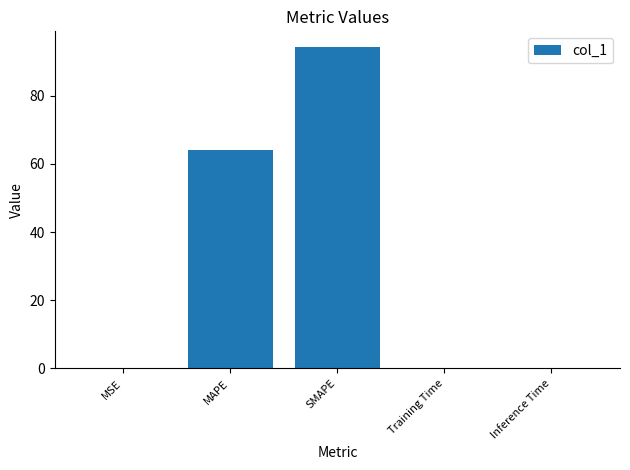

What is the sum of all values?

158.3